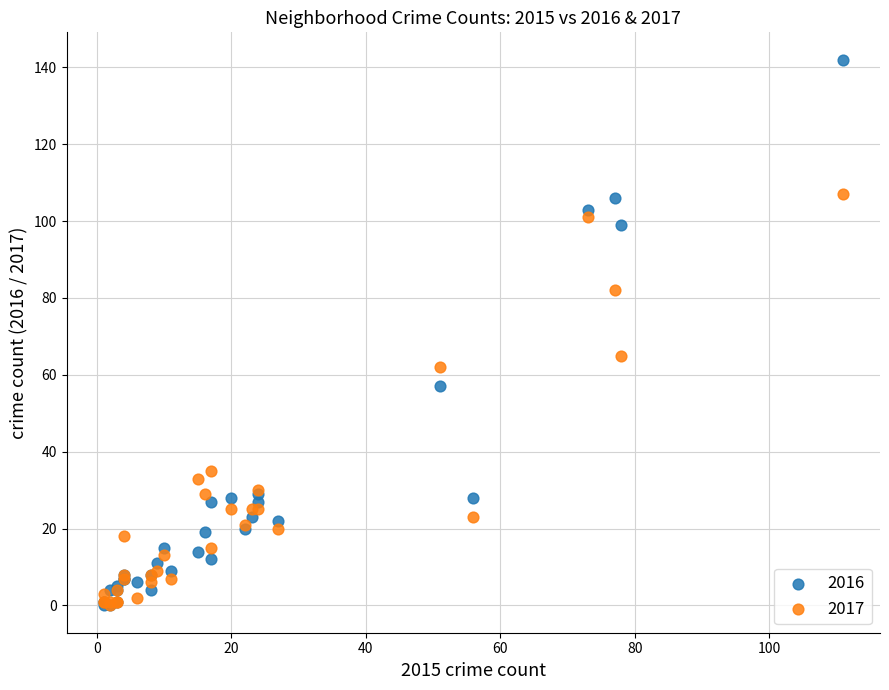

Across all series, what Y value is closest to 71?

65